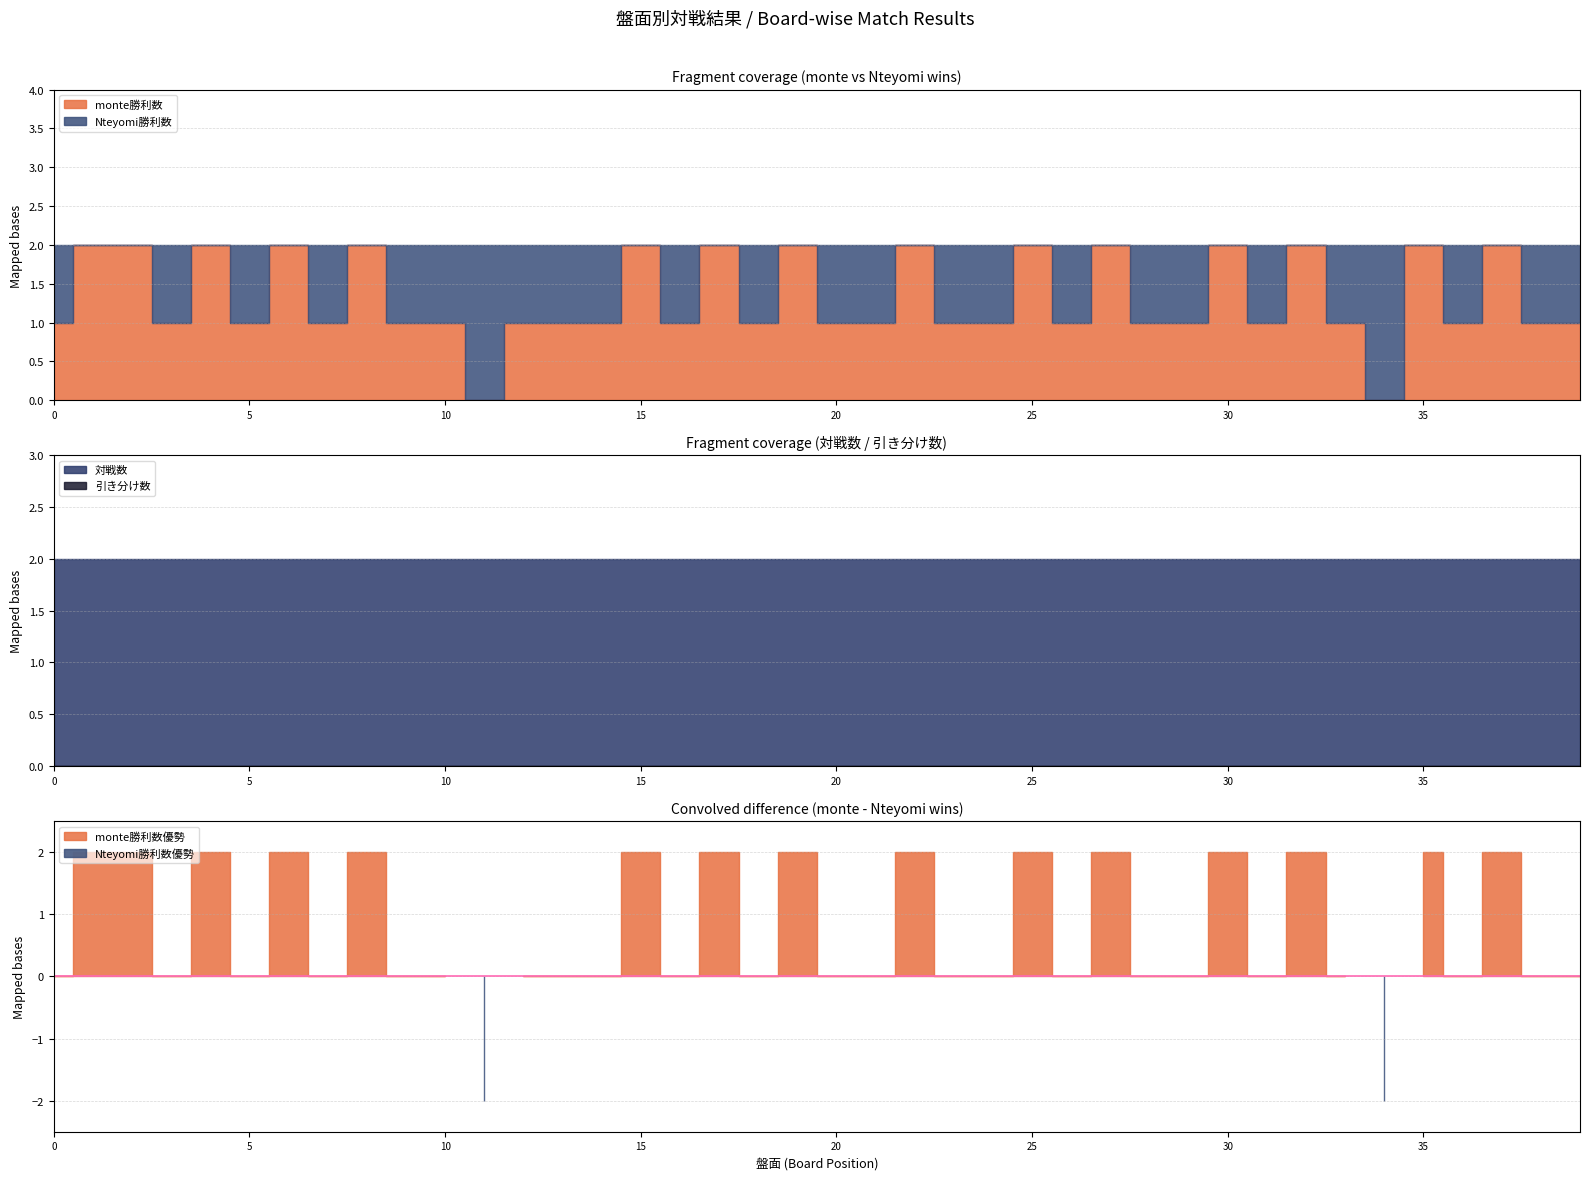

True or false: 引き分け数 and Nteyomi勝利数 intersect in this chart.

False